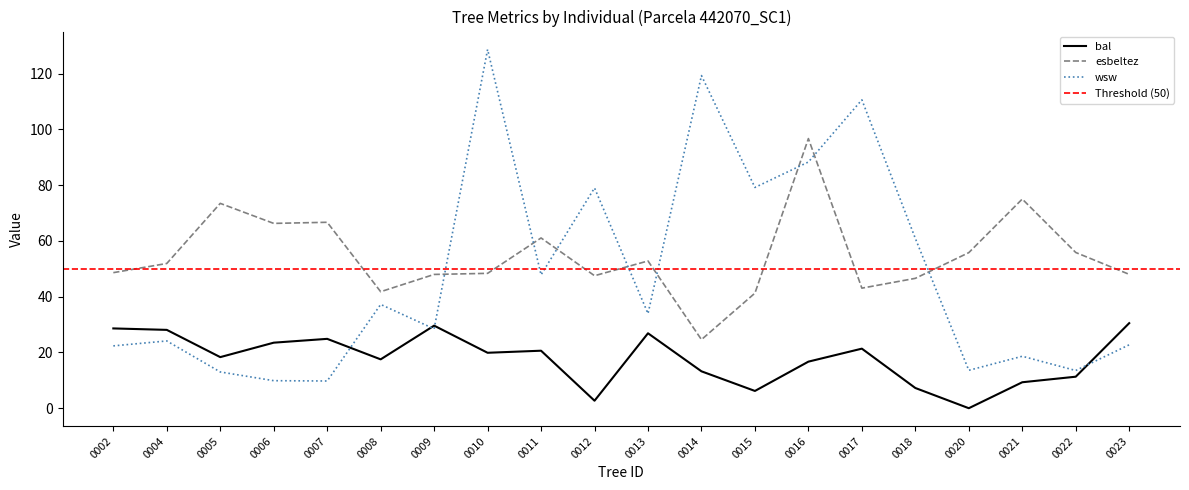

Where do bal and wsw first cross each other?

0007 and 0008